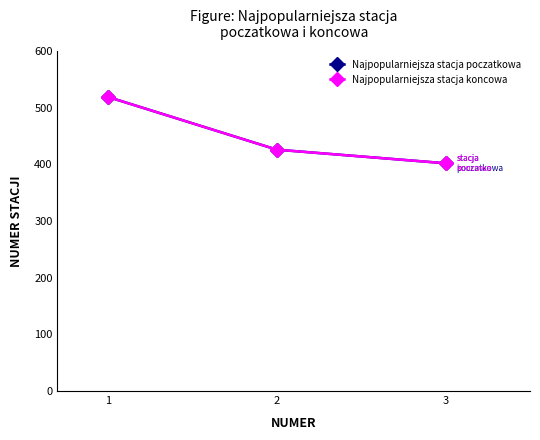

Is this an area chart (filled region under the line)?

No